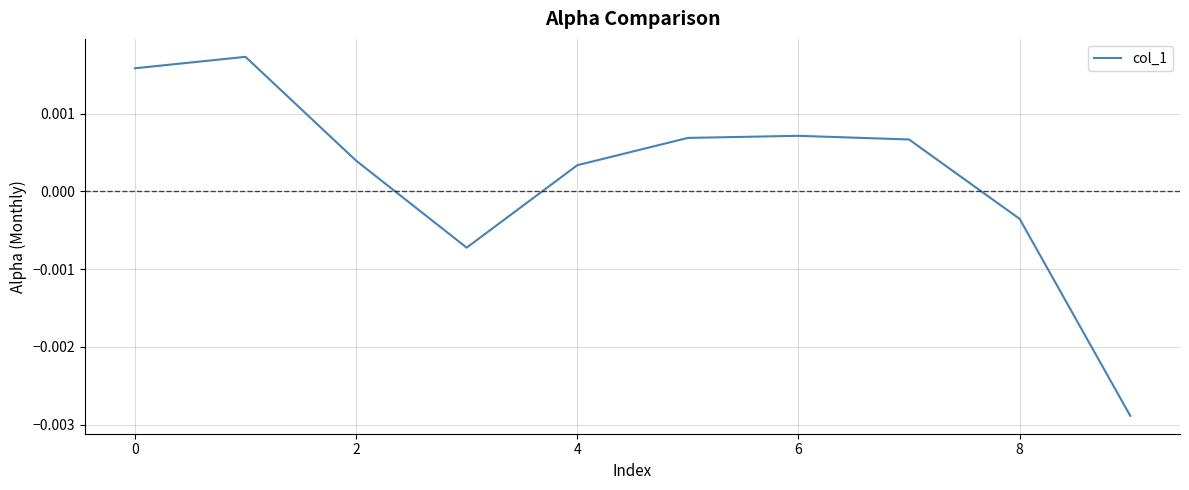

Between 6 and 4, which is larger?

6